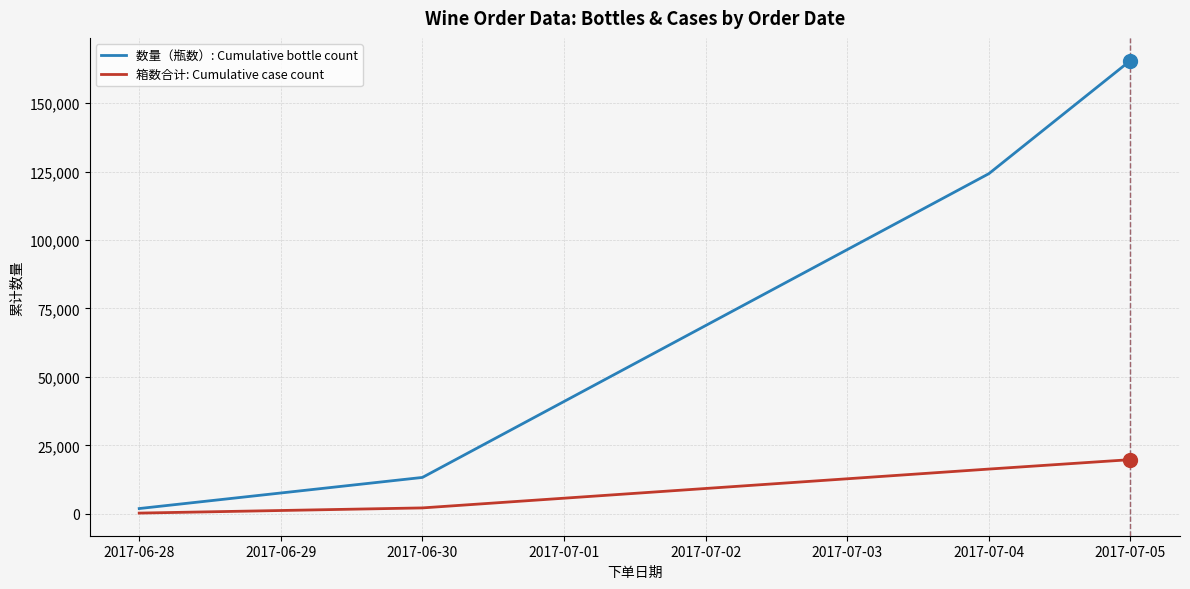

List the labels in order of 数量（瓶数）: Cumulative bottle count value, largest first.

2017-07-05, 2017-07-04, 2017-06-30, 2017-06-28